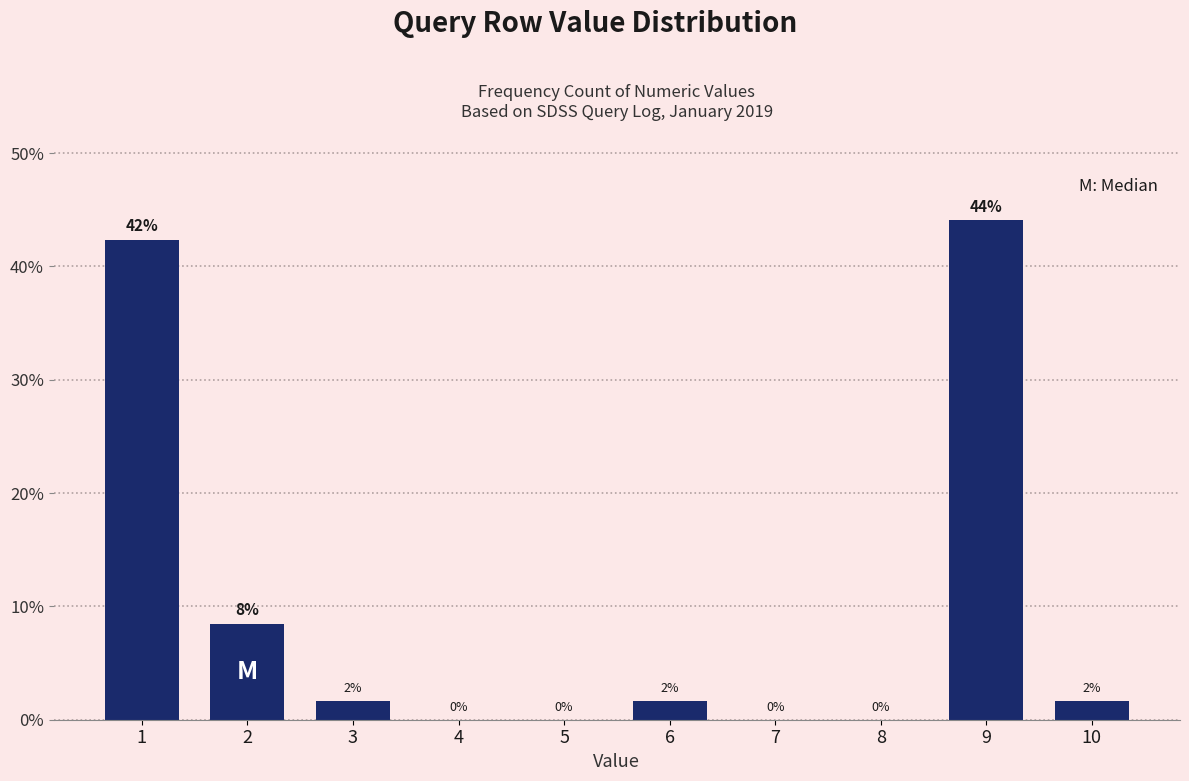

What is the approximate value at 1?

42.4